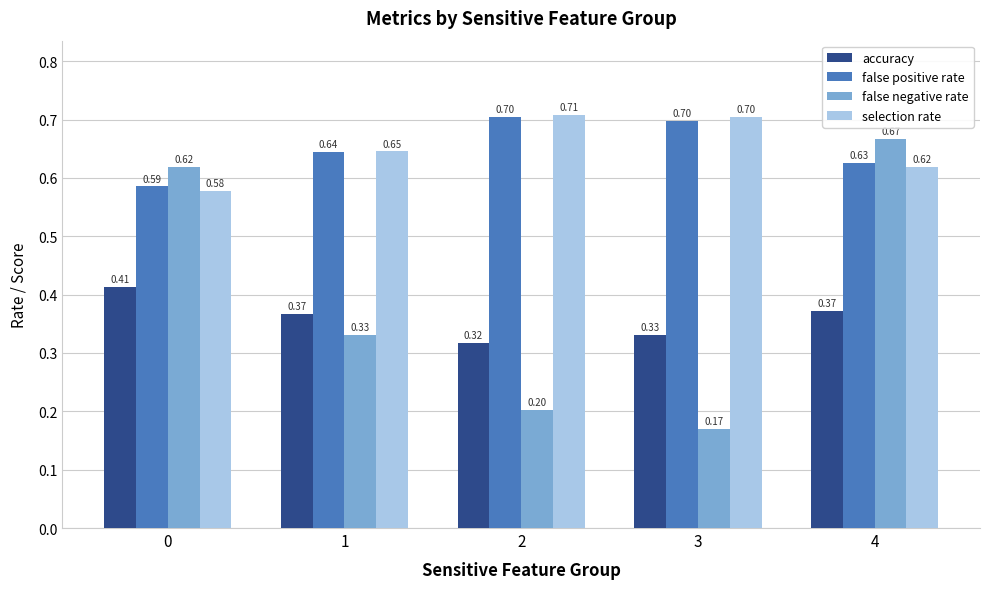

Which series has the widest spread of values?

false negative rate